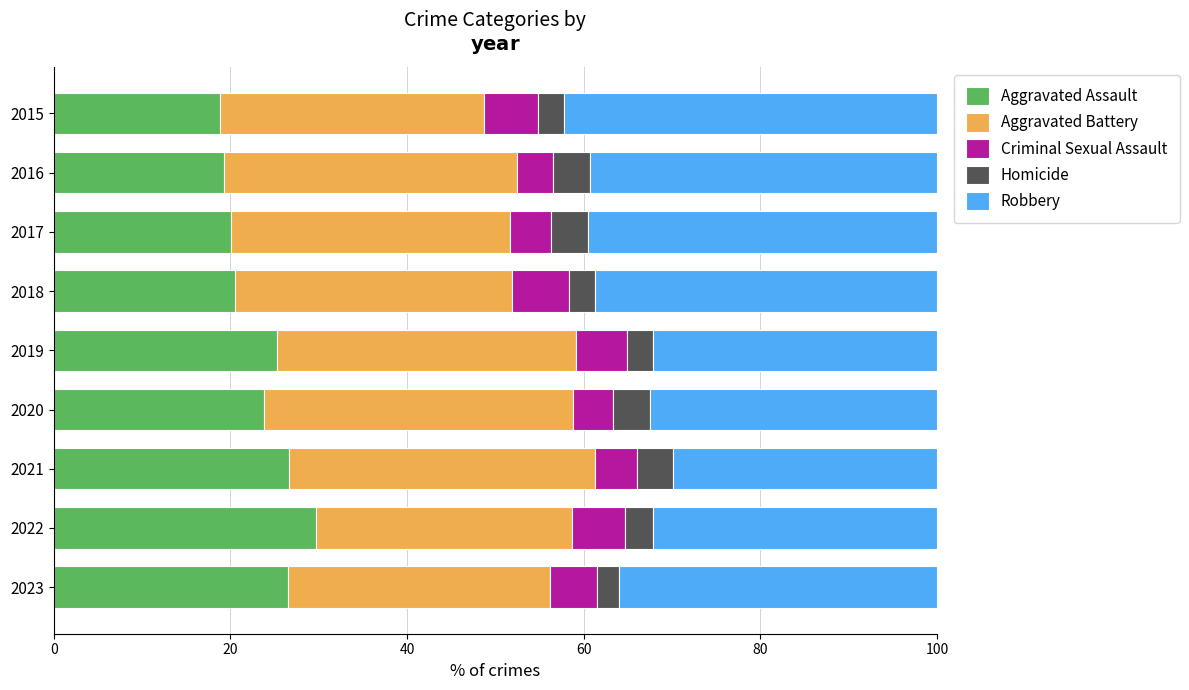

True or false: Aggravated Assault has a value of 24.9 at 2015.

False